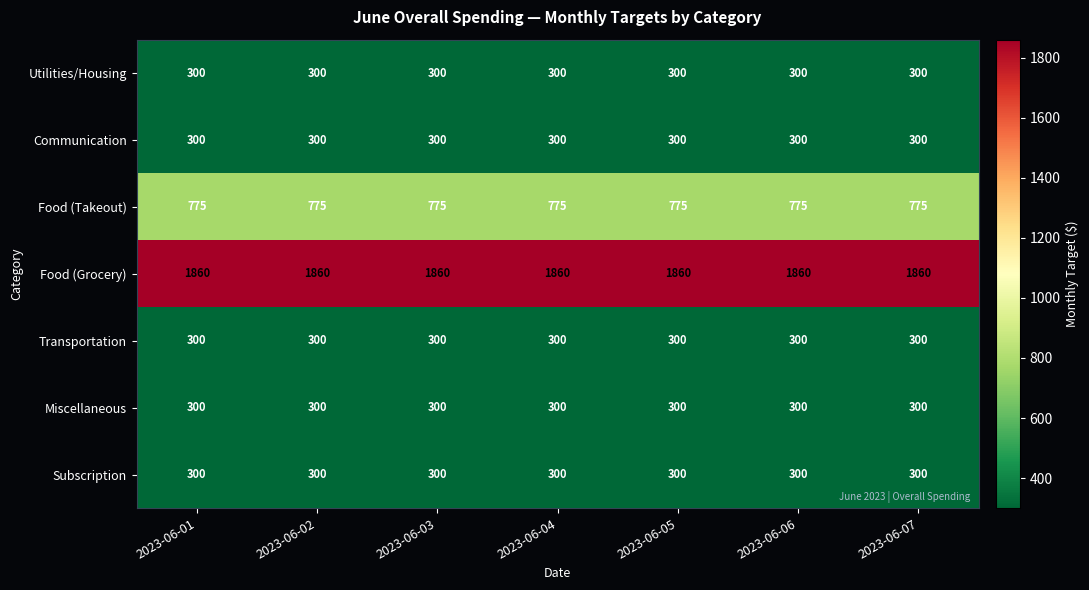

What is the sum of the Miscellaneous values at 2023-06-07 and 2023-06-03?

600